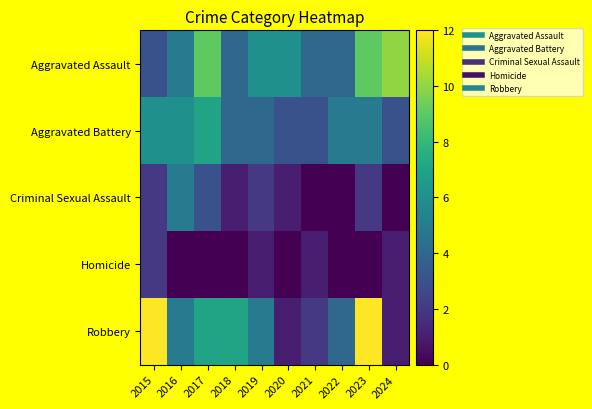

Reading left to right, what are all the values shown in this chart?

Aggravated Assault: 2015=3	2016=5	2017=9	2018=4	2019=6	2020=6	2021=4	2022=4	2023=9	2024=10
Aggravated Battery: 2015=6	2016=6	2017=7	2018=4	2019=4	2020=3	2021=3	2022=5	2023=5	2024=3
Criminal Sexual Assault: 2015=2	2016=5	2017=3	2018=1	2019=2	2020=1	2021=0	2022=0	2023=2	2024=0
Homicide: 2015=2	2016=0	2017=0	2018=0	2019=1	2020=0	2021=1	2022=0	2023=0	2024=1
Robbery: 2015=12	2016=5	2017=7	2018=7	2019=5	2020=1	2021=2	2022=4	2023=12	2024=1